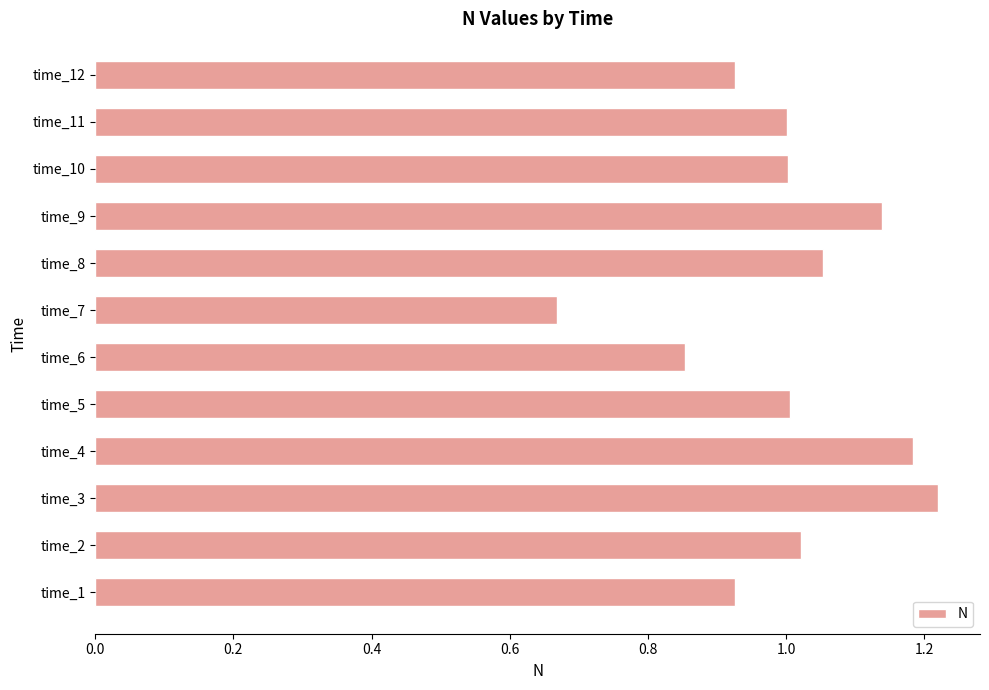

What is the change in value from time_2 to time_4?

+0.2